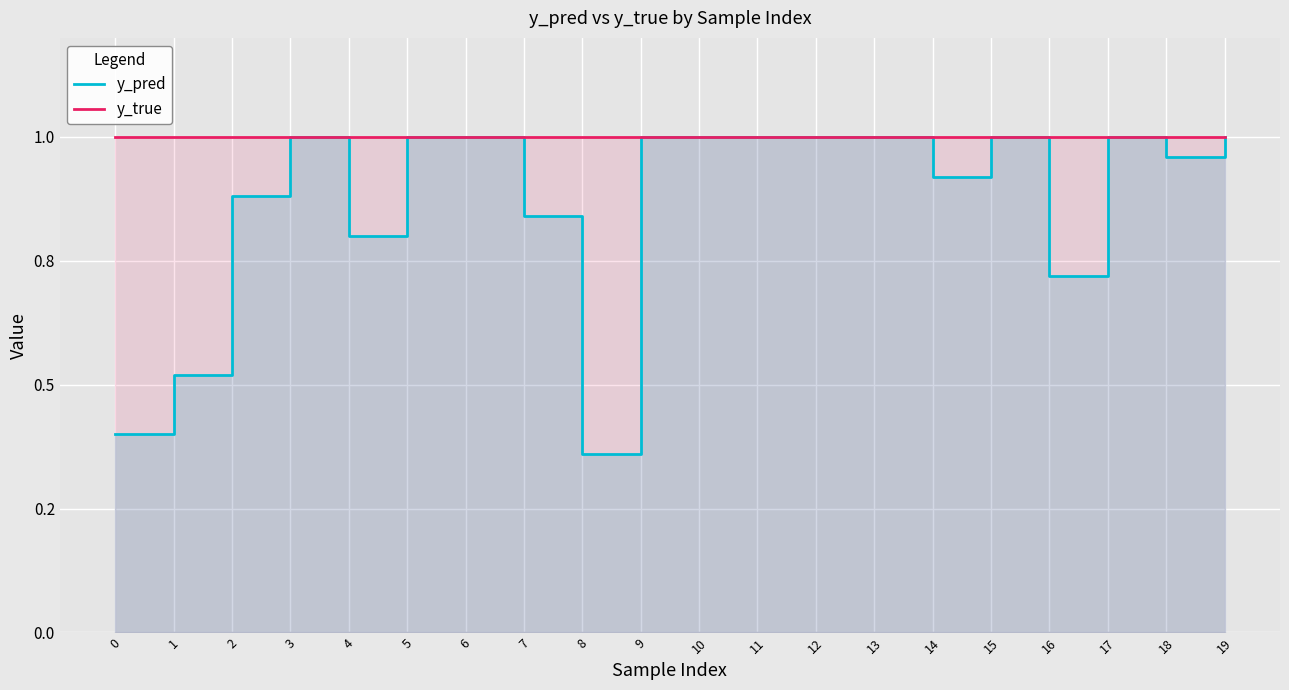

List the series in order of their overall mean, highest first.

y_true, y_pred